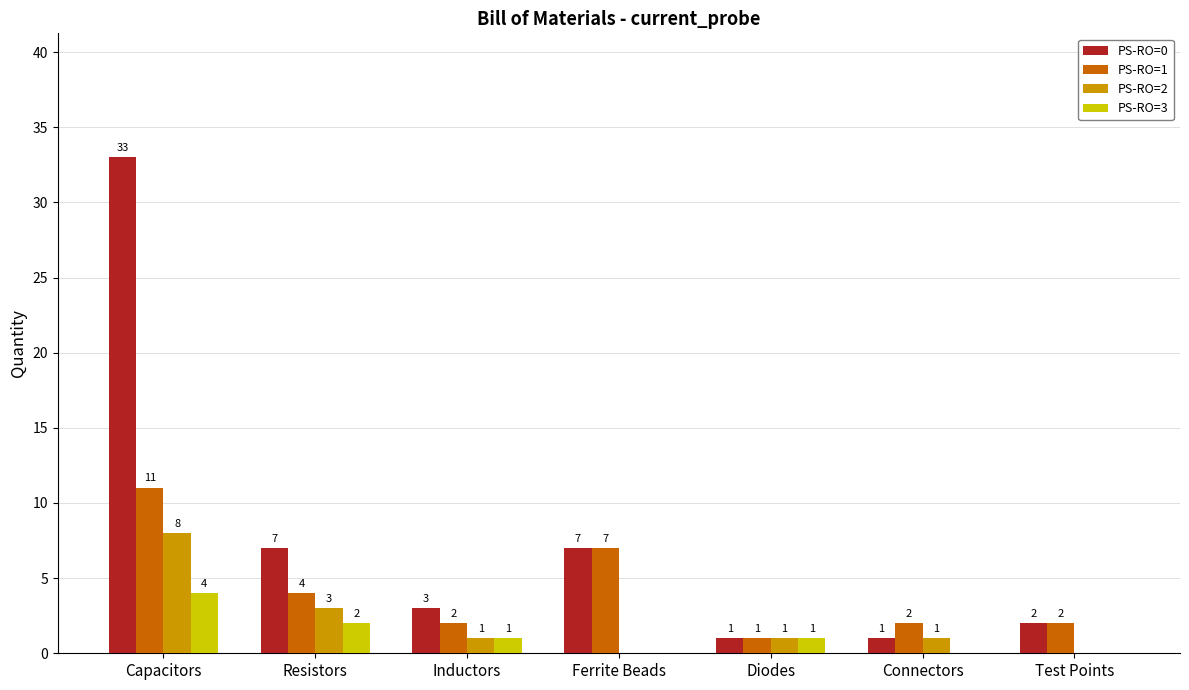

What is the highest value of the PS-RO=3 series?

4